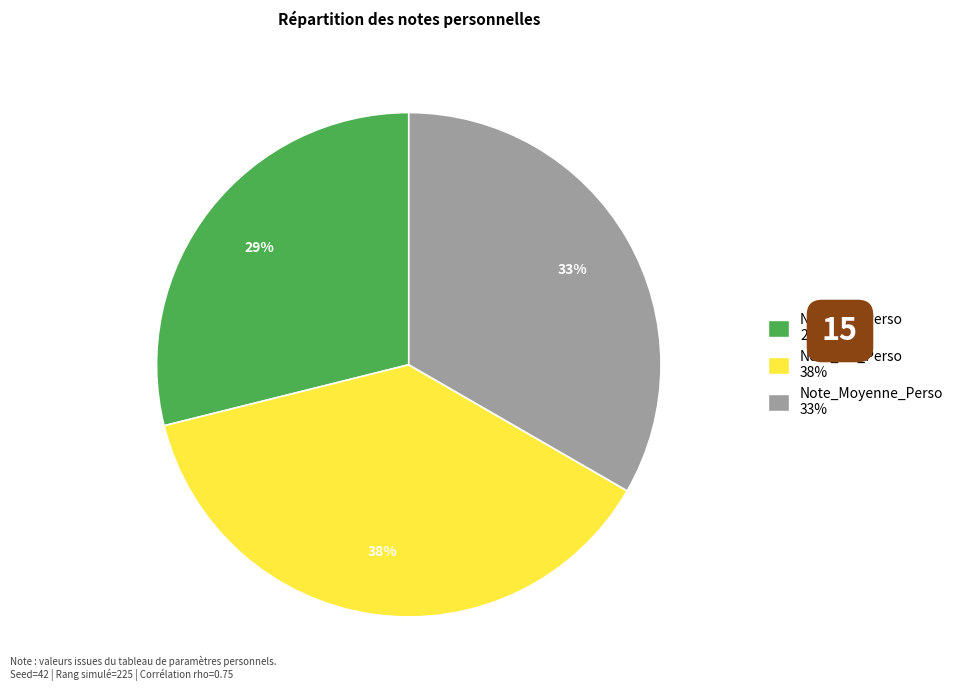

What is the largest slice in the pie chart?

Note_M2_Perso